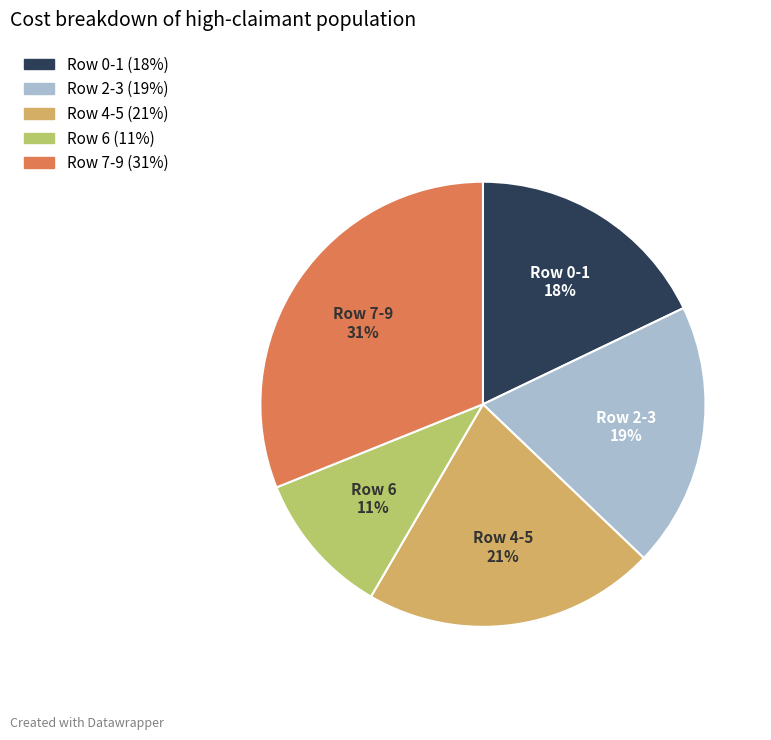

To the nearest percent, what is the average slice percentage?

20%